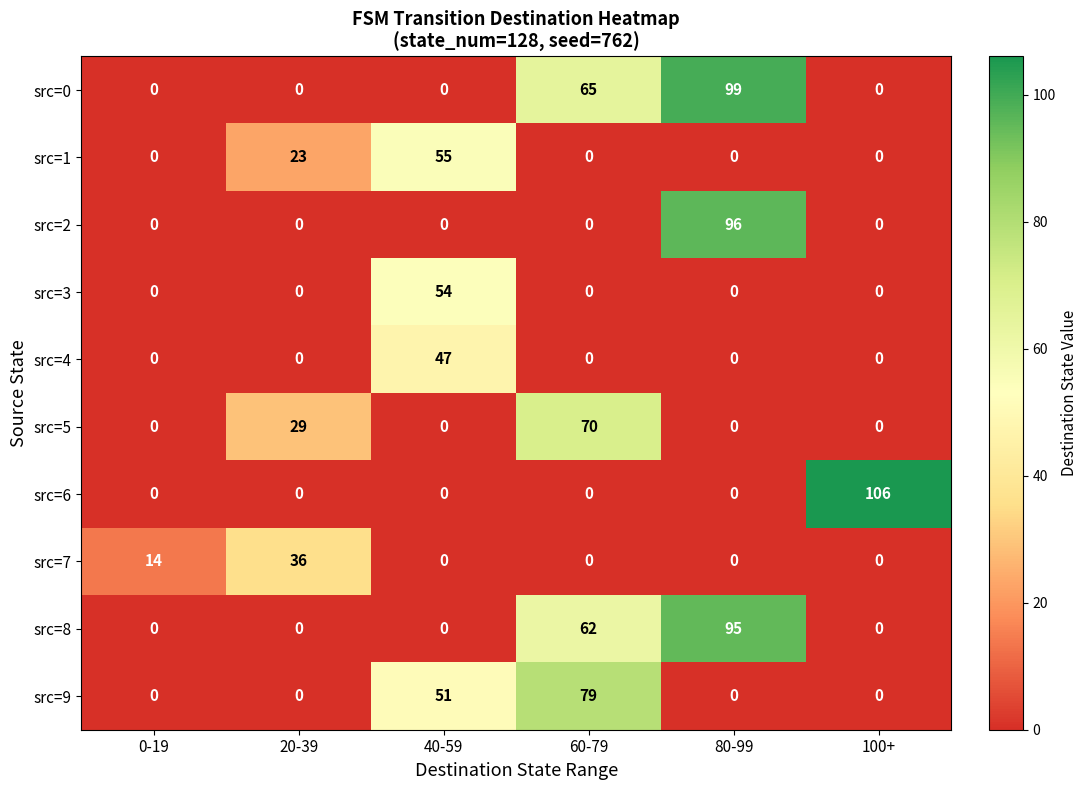

At how many categories does at least one series exceed 100?

1